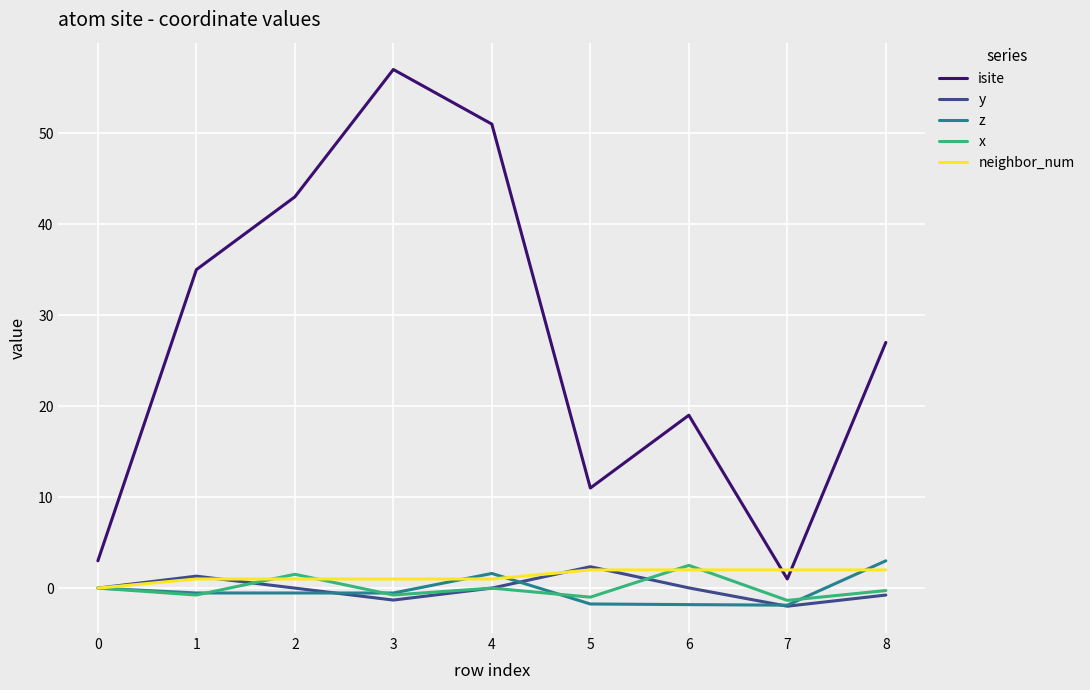

What is the smallest value displayed?

-2.0